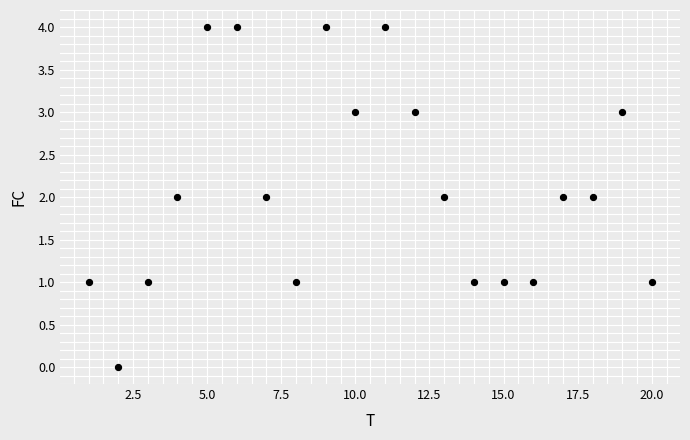

What is the range of Y values (max minus min)?

4